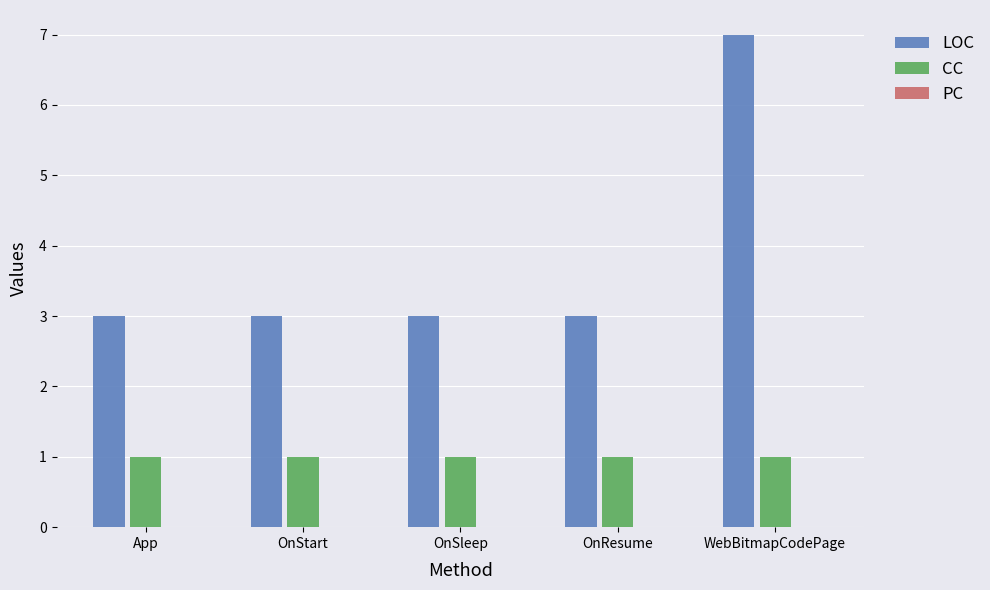

What is the approximate value of LOC at OnStart?

3